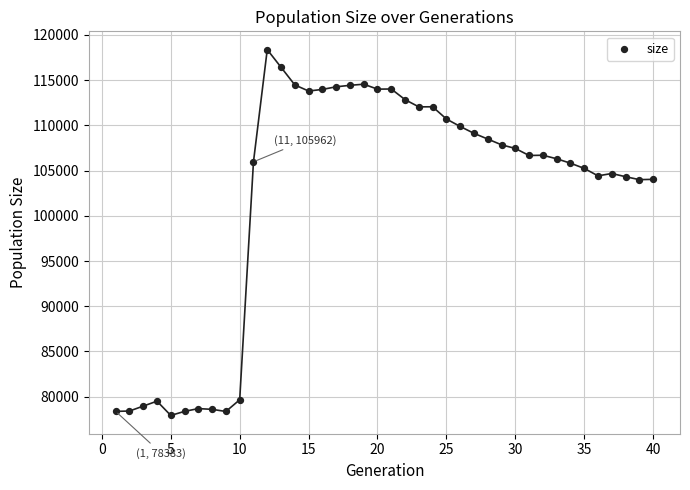

What is the range of Y values (max minus min)?

40430